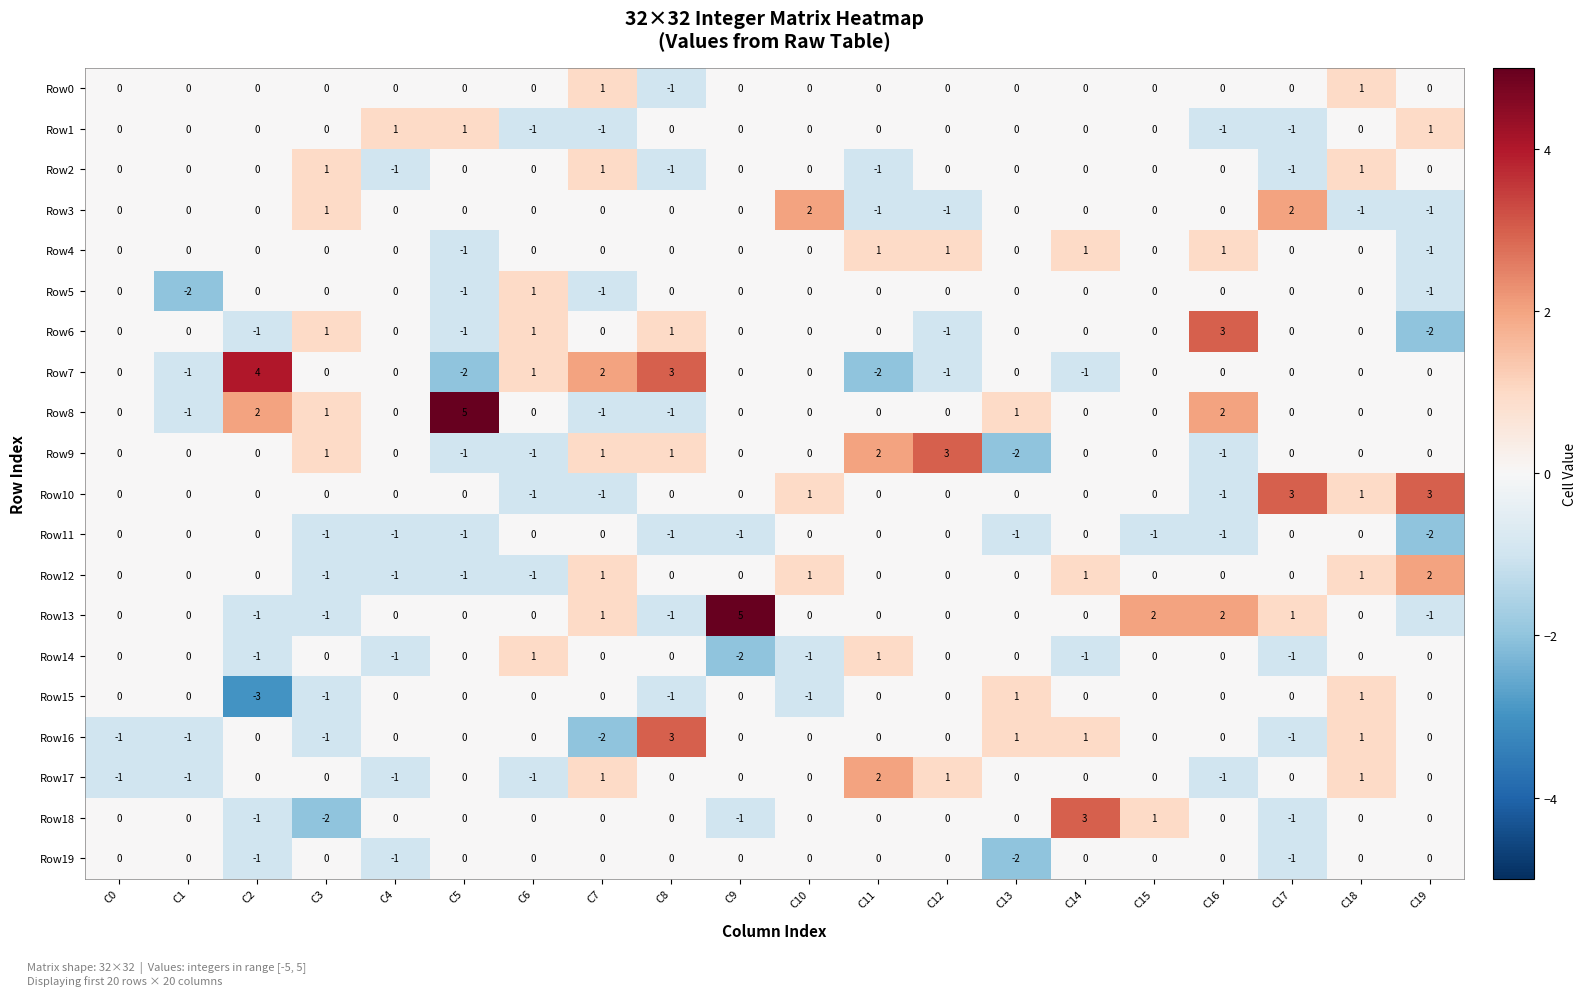

Count the number of categories in the chart.

20